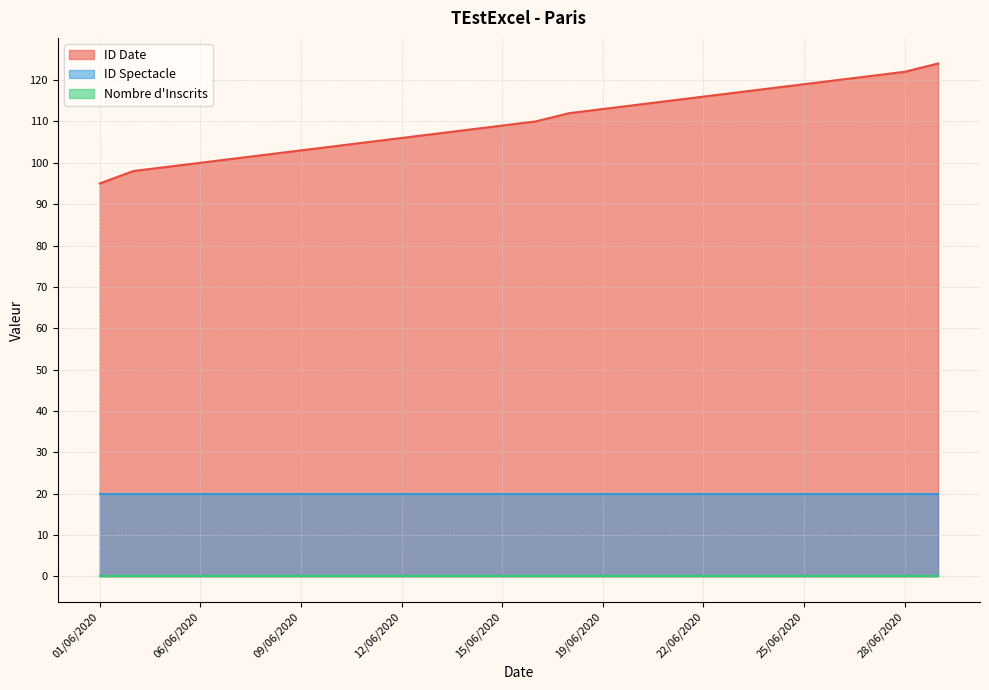

True or false: ID Spectacle and ID Date cross at least once.

False